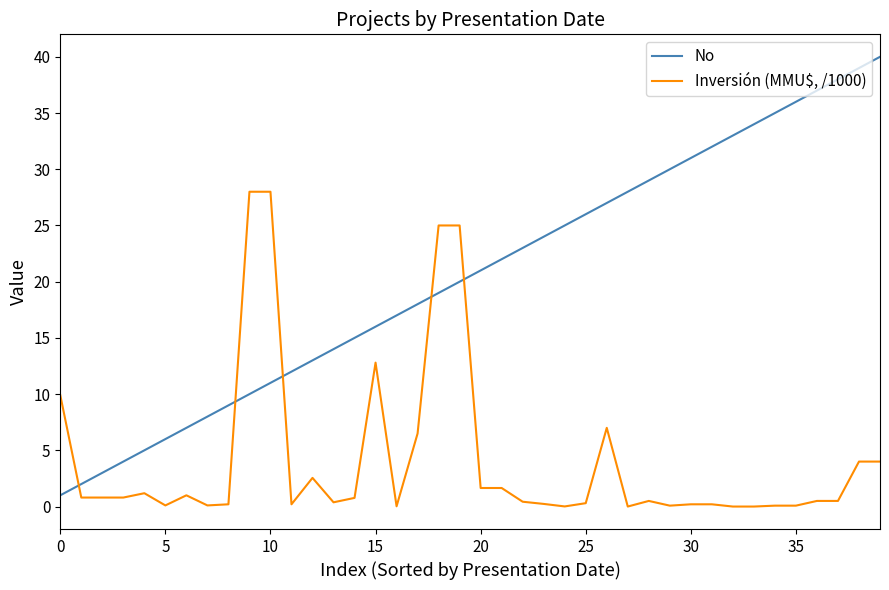

True or false: No has more than 0 interior local peaks.

False